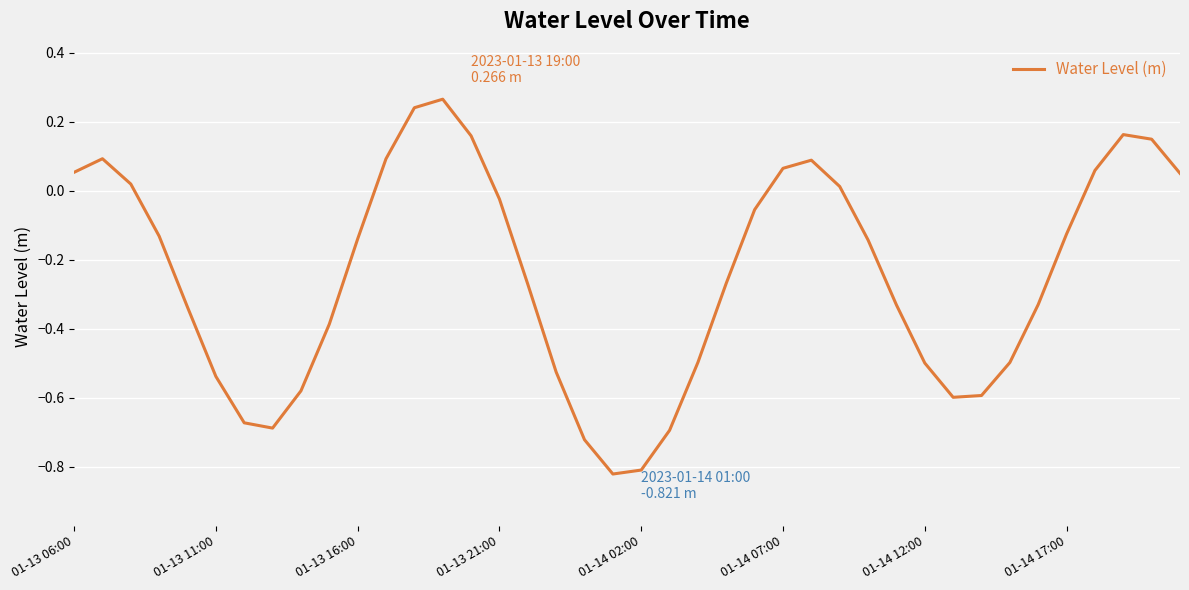

How many lines are shown in the chart?

1